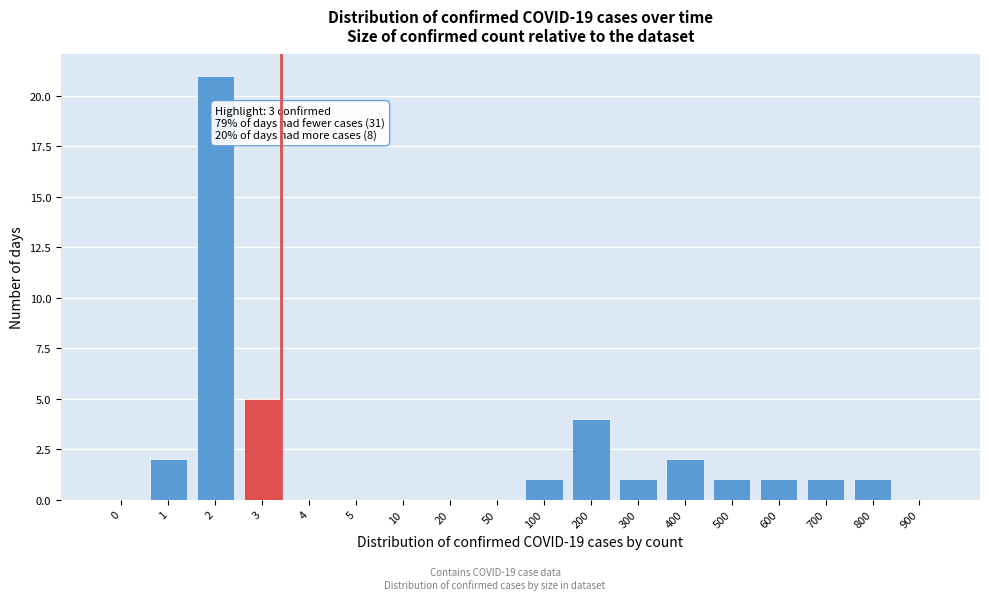

Reading left to right, transcribe all the data shown in this chart.

0=0	1=2	2=21	3=5	4=0	5=0	10=0	20=0	50=0	100=1	200=4	300=1	400=2	500=1	600=1	700=1	800=1	900=0